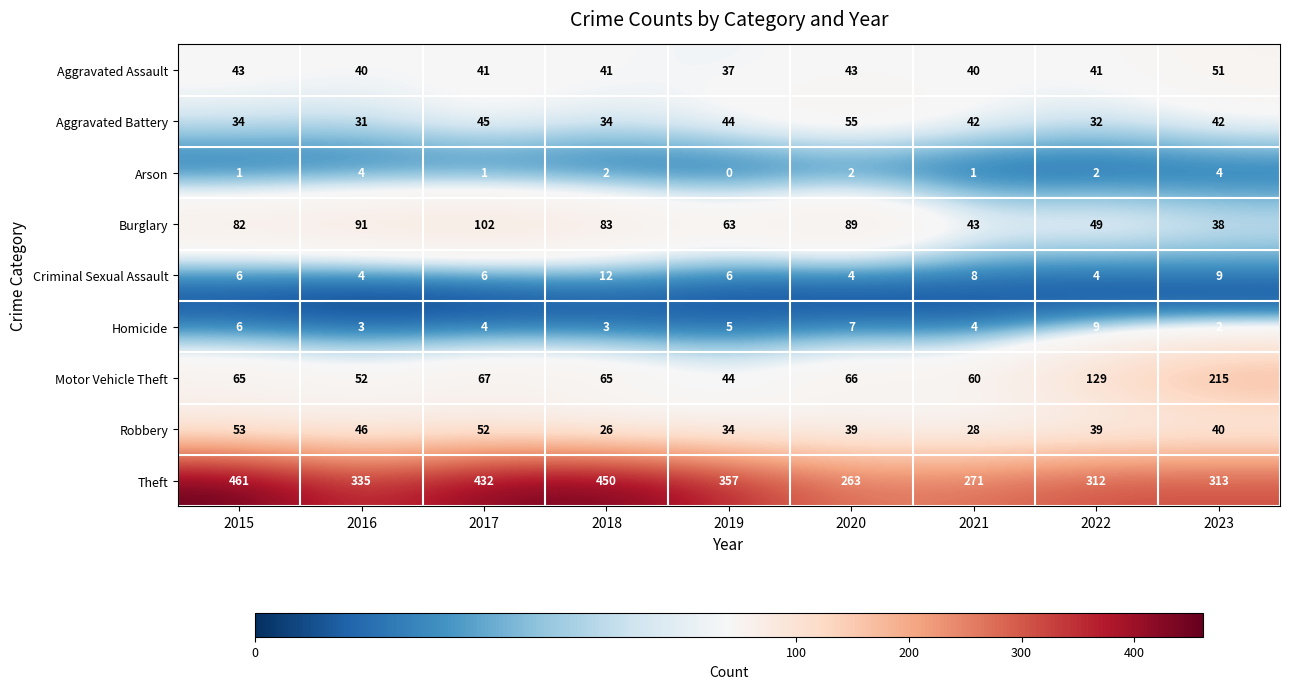

List the series in order of their peak value, lowest first.

Arson, Homicide, Criminal Sexual Assault, Aggravated Assault, Robbery, Aggravated Battery, Burglary, Motor Vehicle Theft, Theft